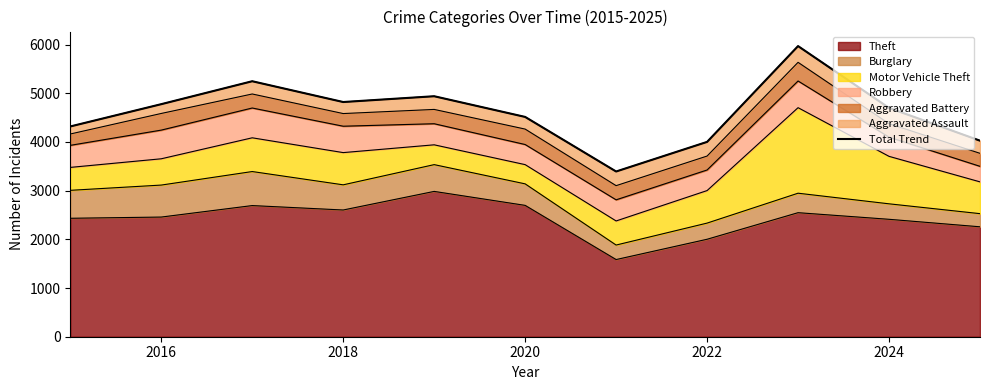

What is the minimum value for Theft?

1585